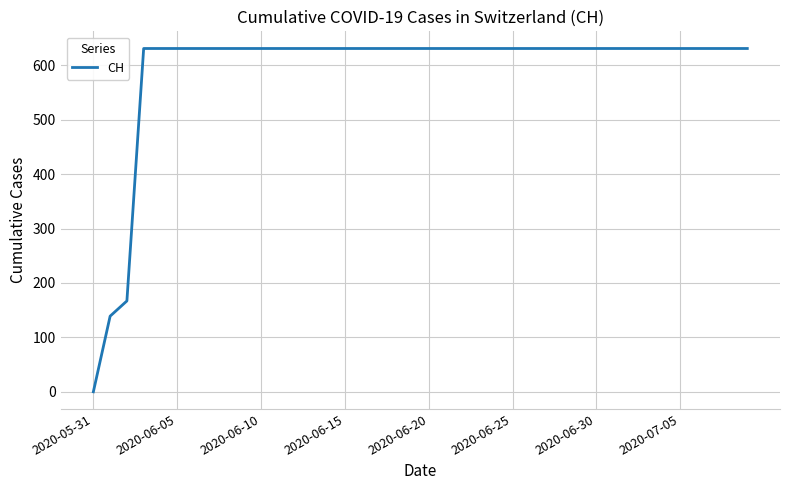

How many lines are shown in the chart?

1